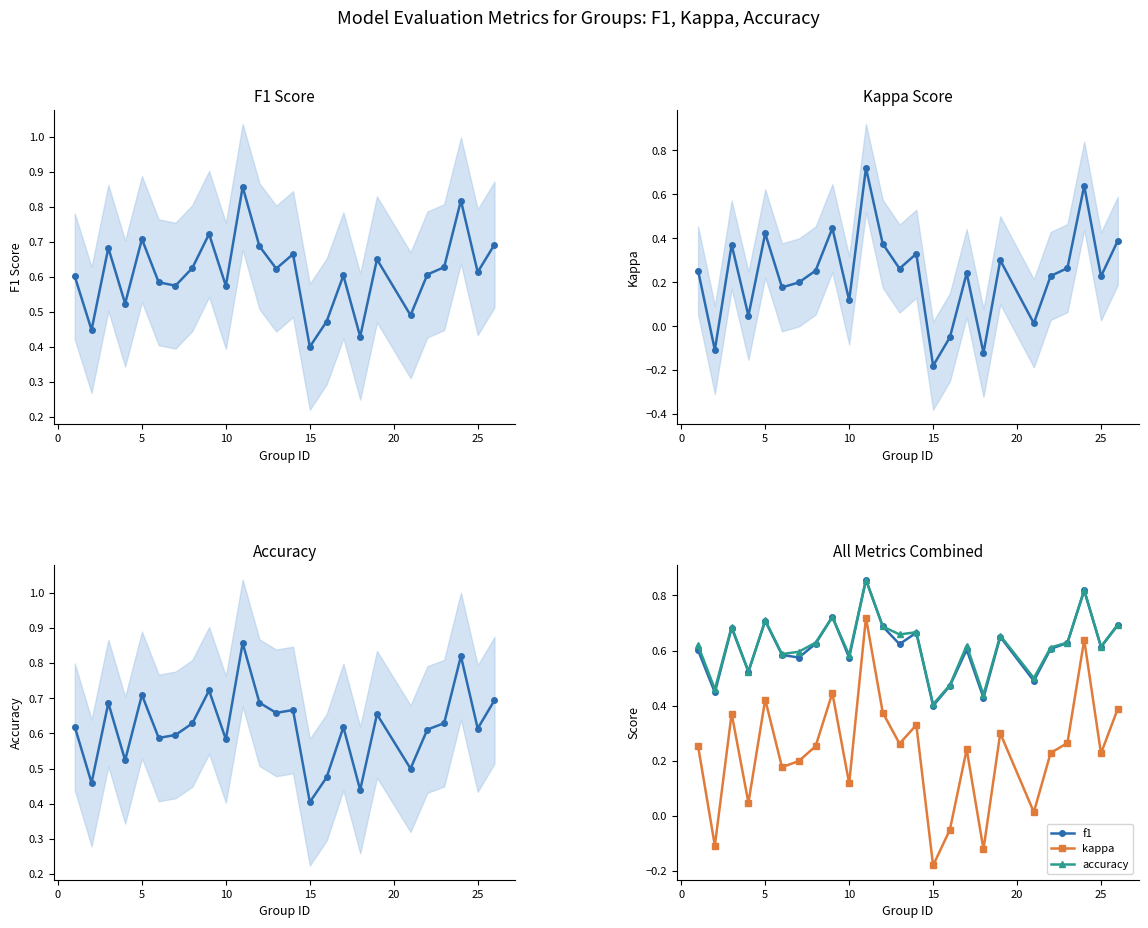

What is the maximum value shown in the chart?

0.9